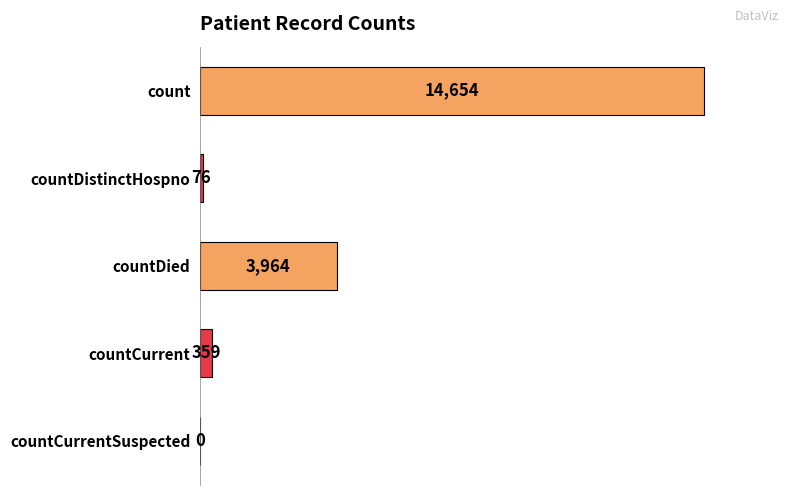

What is the greatest value displayed?

14654